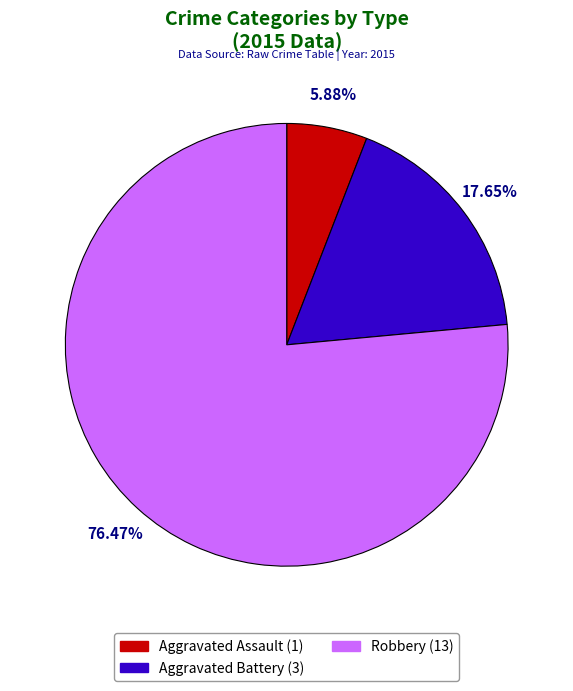

Count the number of slices in the pie.

3